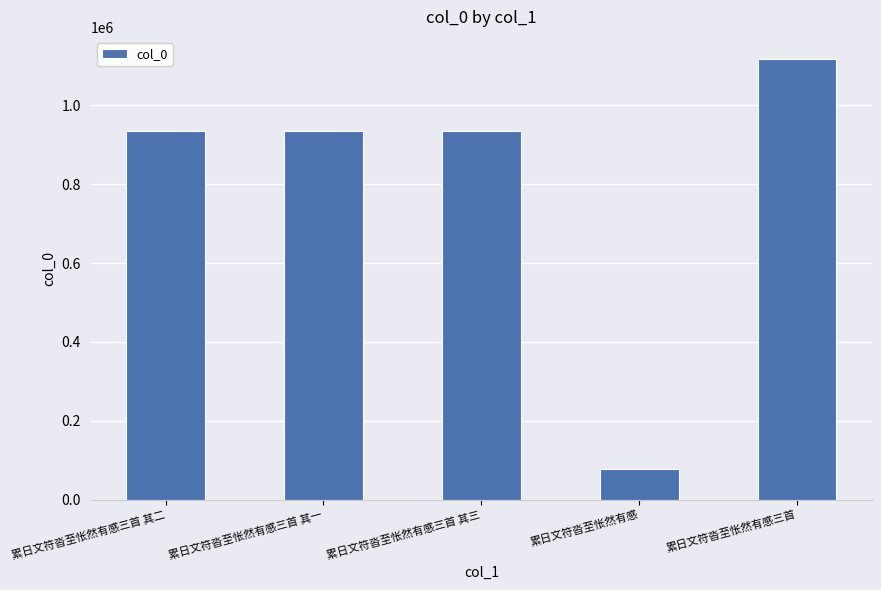

What is the minimum value shown in the chart?

78037